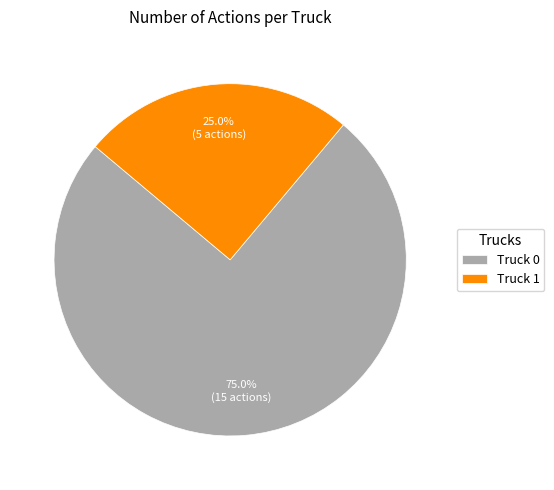

Which category accounts for the majority?

Truck 0